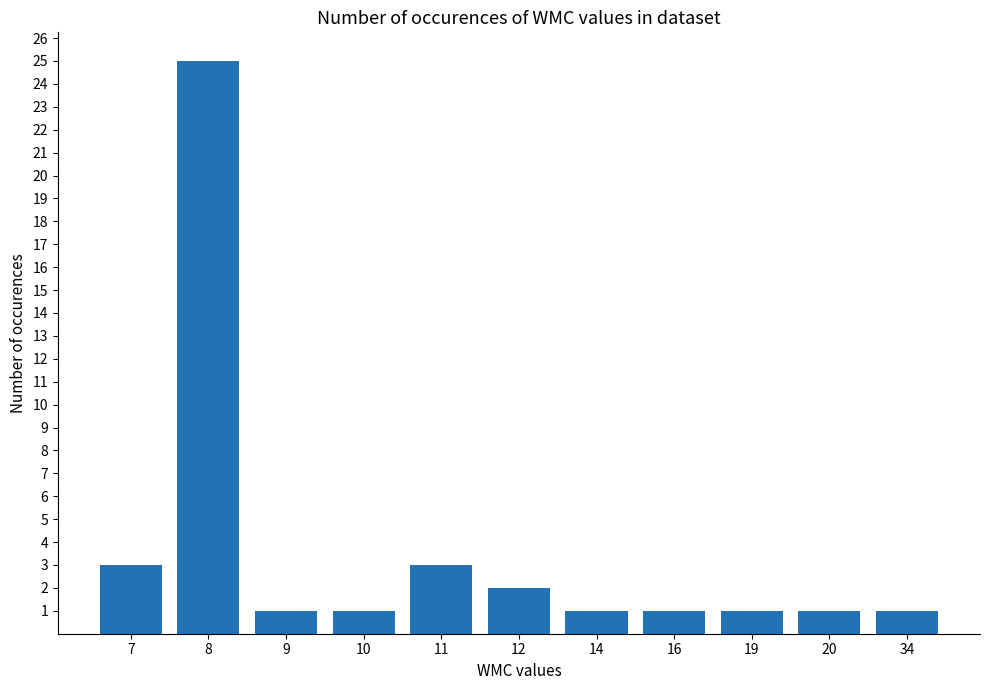

Reading left to right, extract all data points from this chart.

3	25	1	1	3	2	1	1	1	1	1